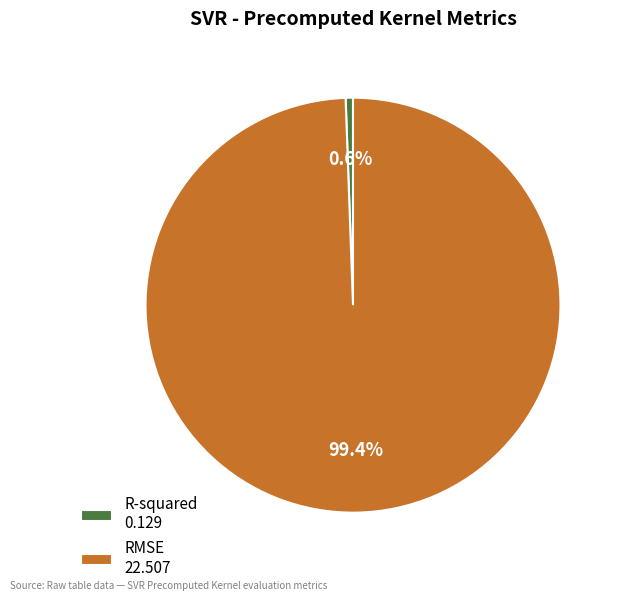

True or false: R-squared accounts for 15% of the total.

False